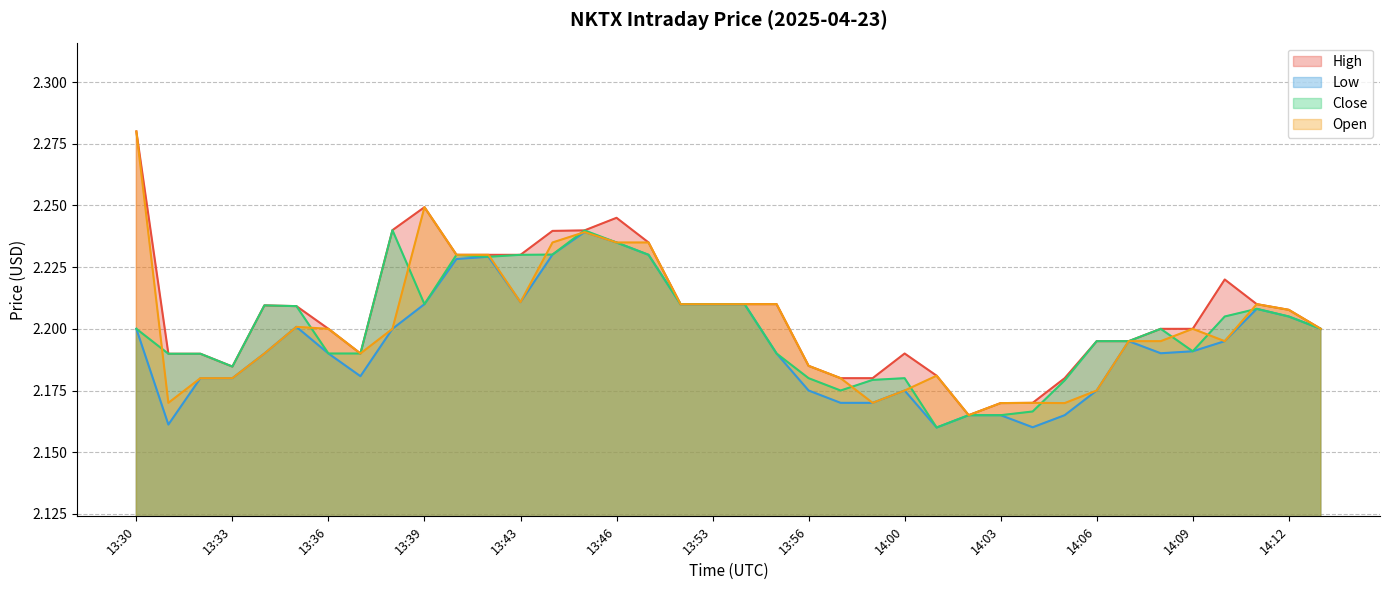

Reading left to right, transcribe all the data shown in this chart.

High: 13:30=2.3	13:31=2.2	13:32=2.2	13:33=2.2	13:34=2.2	13:35=2.2	13:36=2.2	13:37=2.2	13:38=2.2	13:39=2.2	13:41=2.2	13:42=2.2	13:43=2.2	13:44=2.2	13:45=2.2	13:46=2.2	13:49=2.2	13:52=2.2	13:53=2.2	13:54=2.2	13:55=2.2	13:56=2.2	13:57=2.2	13:59=2.2	14:00=2.2	14:01=2.2	14:02=2.2	14:03=2.2	14:04=2.2	14:05=2.2	14:06=2.2	14:07=2.2	14:08=2.2	14:09=2.2	14:10=2.2	14:11=2.2	14:12=2.2	14:13=2.2
Low: 13:30=2.2	13:31=2.2	13:32=2.2	13:33=2.2	13:34=2.2	13:35=2.2	13:36=2.2	13:37=2.2	13:38=2.2	13:39=2.2	13:41=2.2	13:42=2.2	13:43=2.2	13:44=2.2	13:45=2.2	13:46=2.2	13:49=2.2	13:52=2.2	13:53=2.2	13:54=2.2	13:55=2.2	13:56=2.2	13:57=2.2	13:59=2.2	14:00=2.2	14:01=2.2	14:02=2.2	14:03=2.2	14:04=2.2	14:05=2.2	14:06=2.2	14:07=2.2	14:08=2.2	14:09=2.2	14:10=2.2	14:11=2.2	14:12=2.2	14:13=2.2
Close: 13:30=2.2	13:31=2.2	13:32=2.2	13:33=2.2	13:34=2.2	13:35=2.2	13:36=2.2	13:37=2.2	13:38=2.2	13:39=2.2	13:41=2.2	13:42=2.2	13:43=2.2	13:44=2.2	13:45=2.2	13:46=2.2	13:49=2.2	13:52=2.2	13:53=2.2	13:54=2.2	13:55=2.2	13:56=2.2	13:57=2.2	13:59=2.2	14:00=2.2	14:01=2.2	14:02=2.2	14:03=2.2	14:04=2.2	14:05=2.2	14:06=2.2	14:07=2.2	14:08=2.2	14:09=2.2	14:10=2.2	14:11=2.2	14:12=2.2	14:13=2.2
Open: 13:30=2.3	13:31=2.2	13:32=2.2	13:33=2.2	13:34=2.2	13:35=2.2	13:36=2.2	13:37=2.2	13:38=2.2	13:39=2.2	13:41=2.2	13:42=2.2	13:43=2.2	13:44=2.2	13:45=2.2	13:46=2.2	13:49=2.2	13:52=2.2	13:53=2.2	13:54=2.2	13:55=2.2	13:56=2.2	13:57=2.2	13:59=2.2	14:00=2.2	14:01=2.2	14:02=2.2	14:03=2.2	14:04=2.2	14:05=2.2	14:06=2.2	14:07=2.2	14:08=2.2	14:09=2.2	14:10=2.2	14:11=2.2	14:12=2.2	14:13=2.2